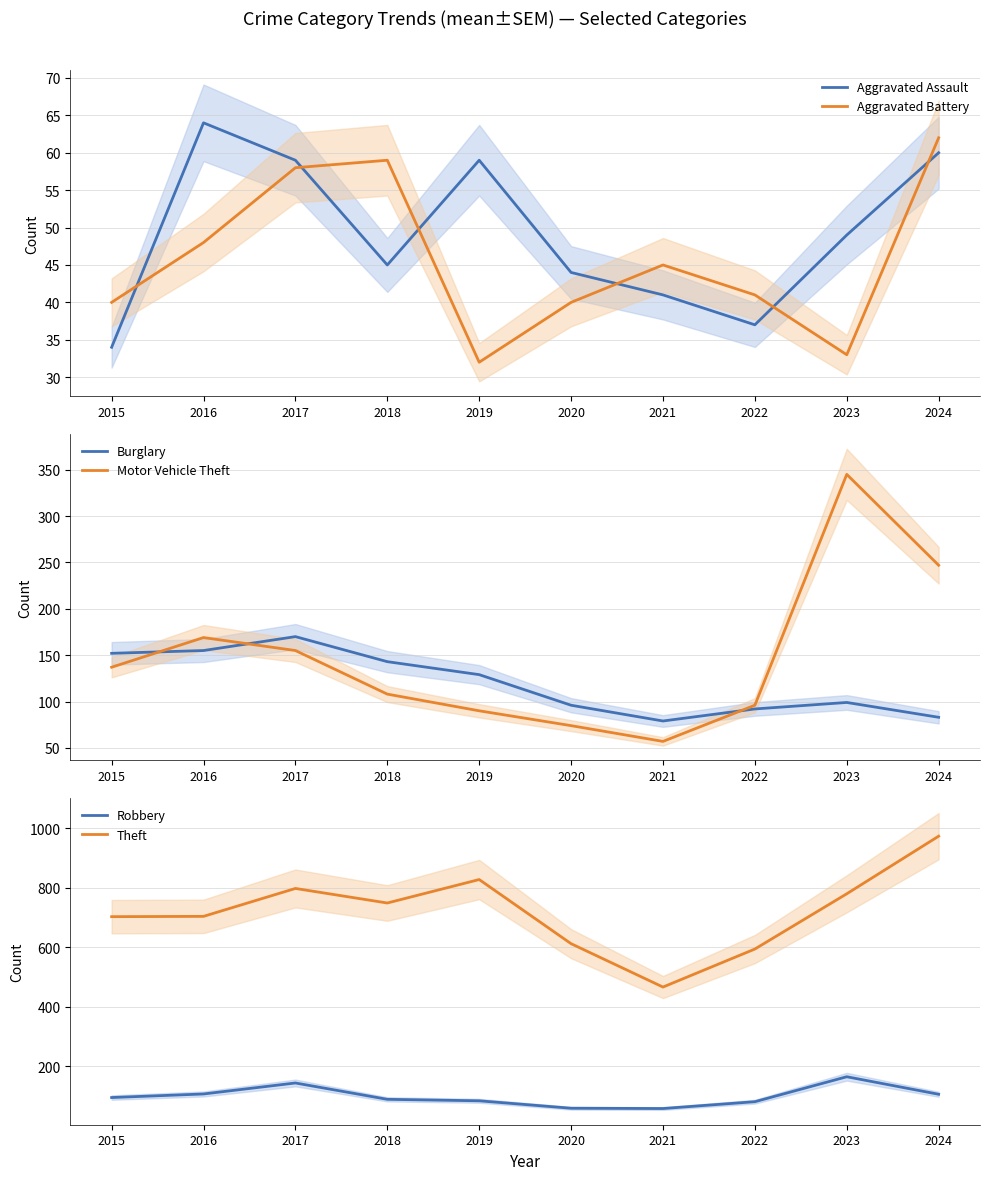

True or false: Robbery has a value of 164 at 2023.

True